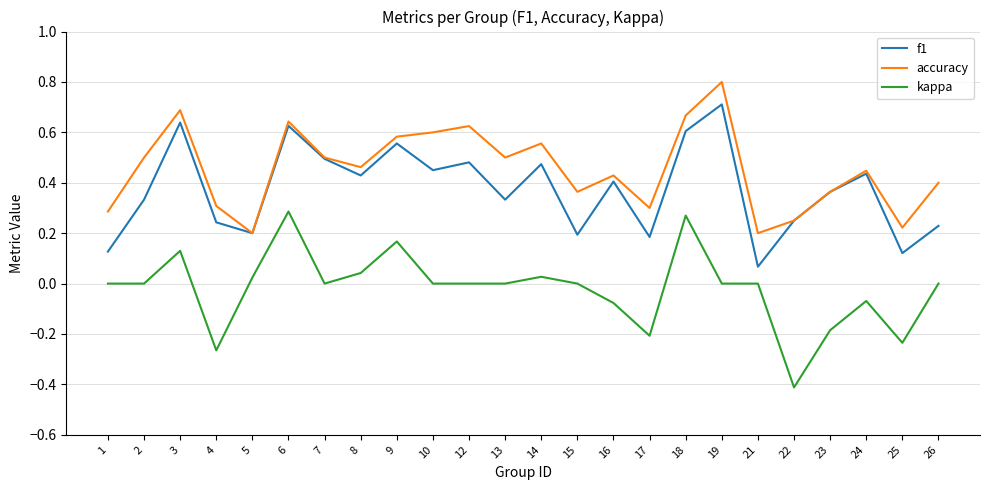

True or false: accuracy has more than 0 interior local peaks.

True